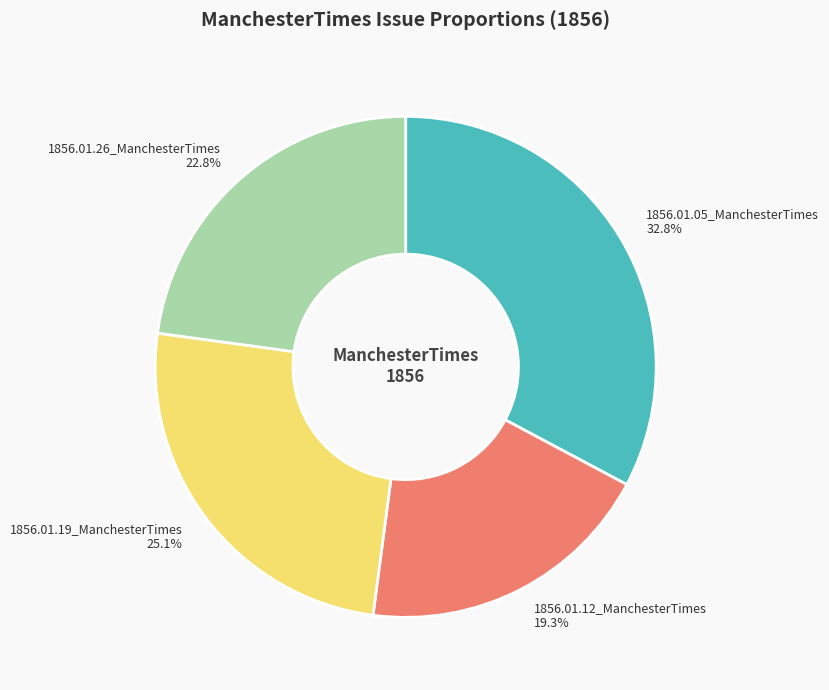

Which category has the smallest portion of the pie?

1856.01.12_ManchesterTimes